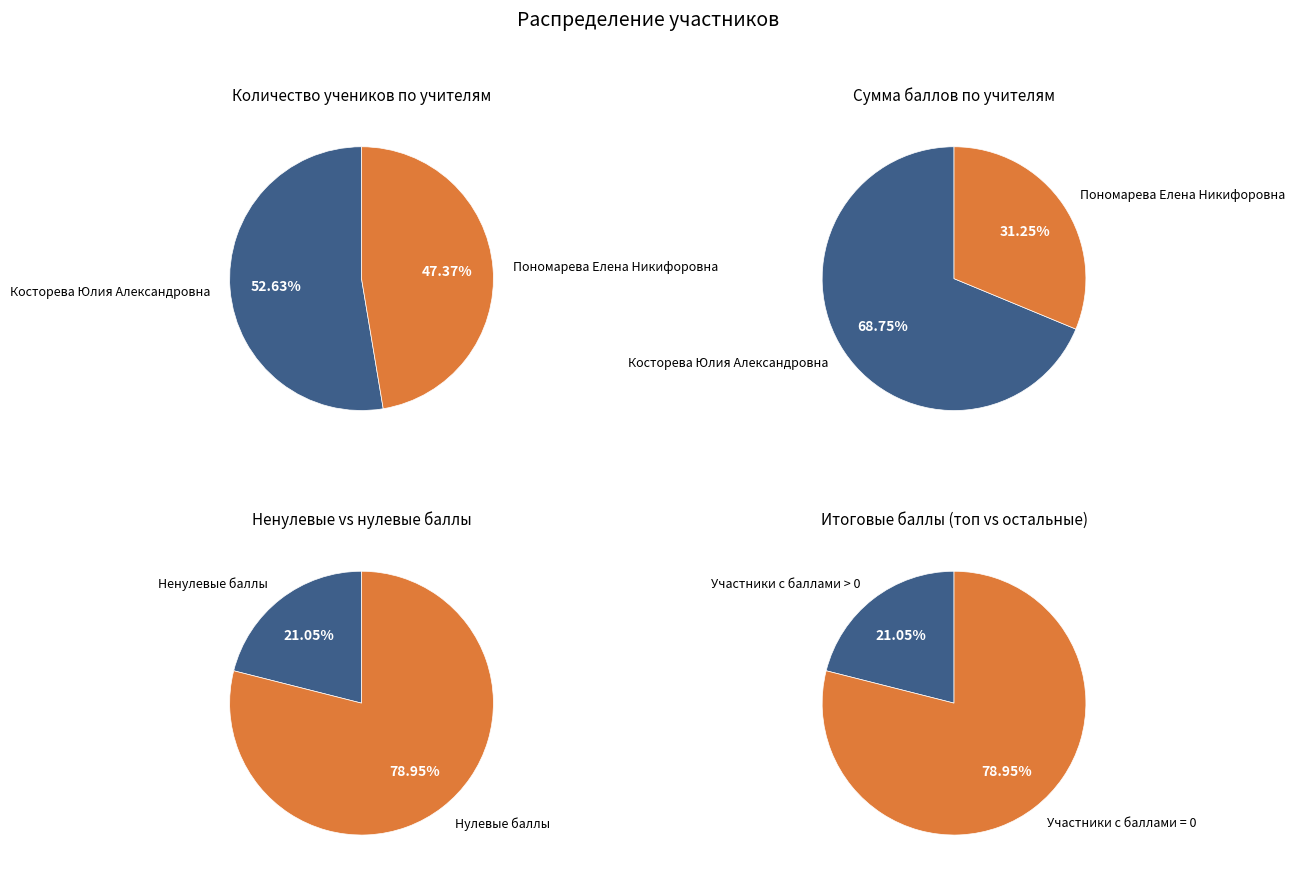

Do Пономарева Елена Никифоровна and Косторева Юлия Александровна together represent more than half of the pie?

Yes